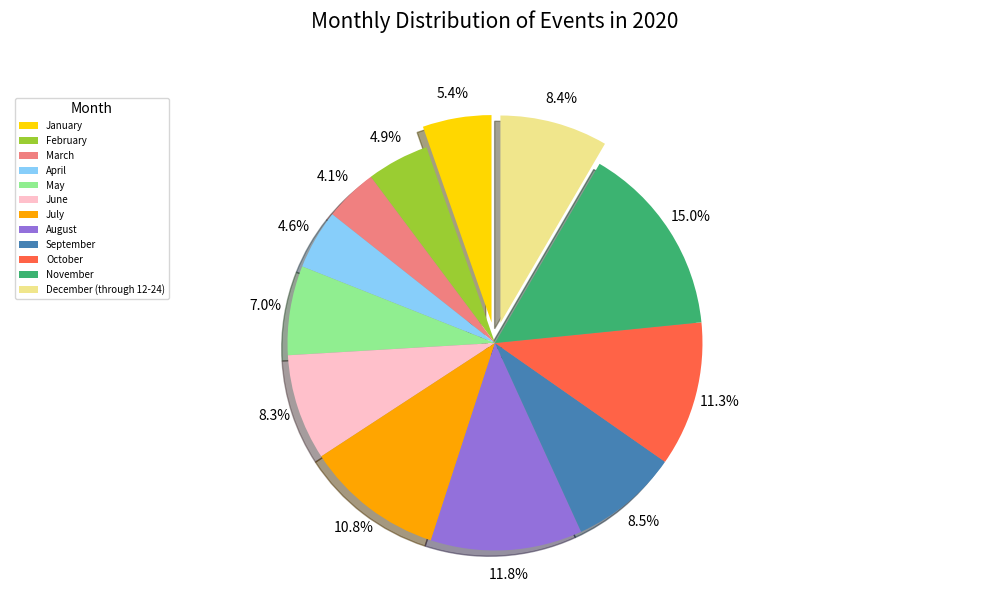

To the nearest percent, what is the difference between the April and November slice percentages?

10%